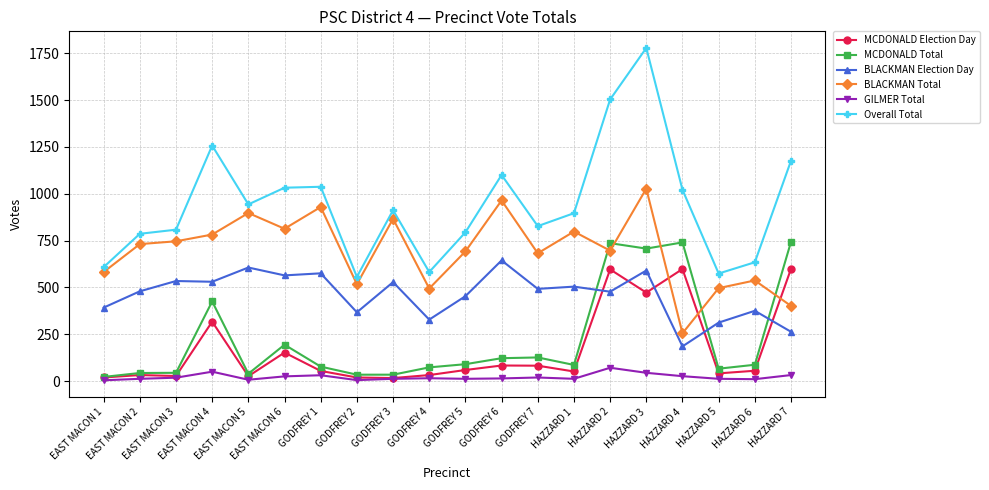

What is the value of the BLACKMAN Election Day point at the 9th from the left?

528